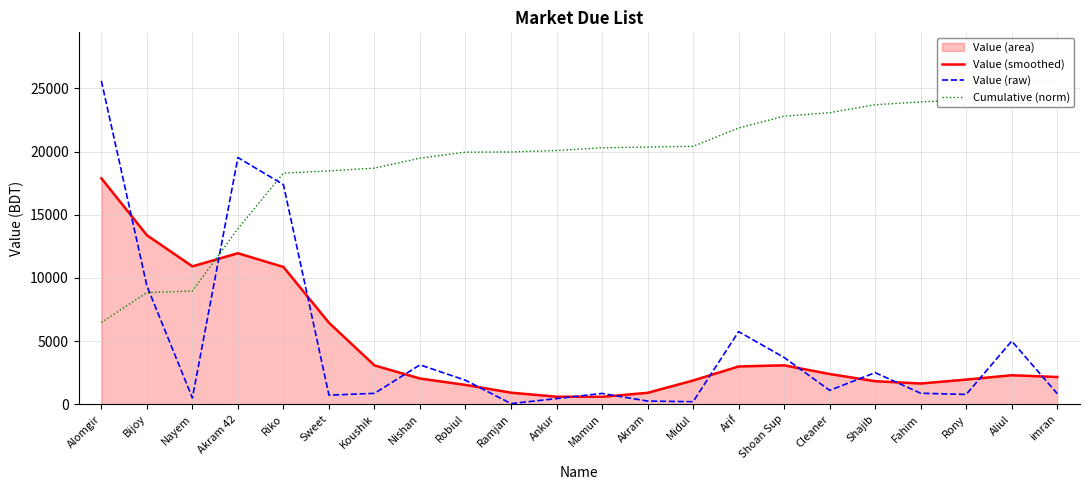

At which label does Value (raw) reach its minimum?

Ramjan